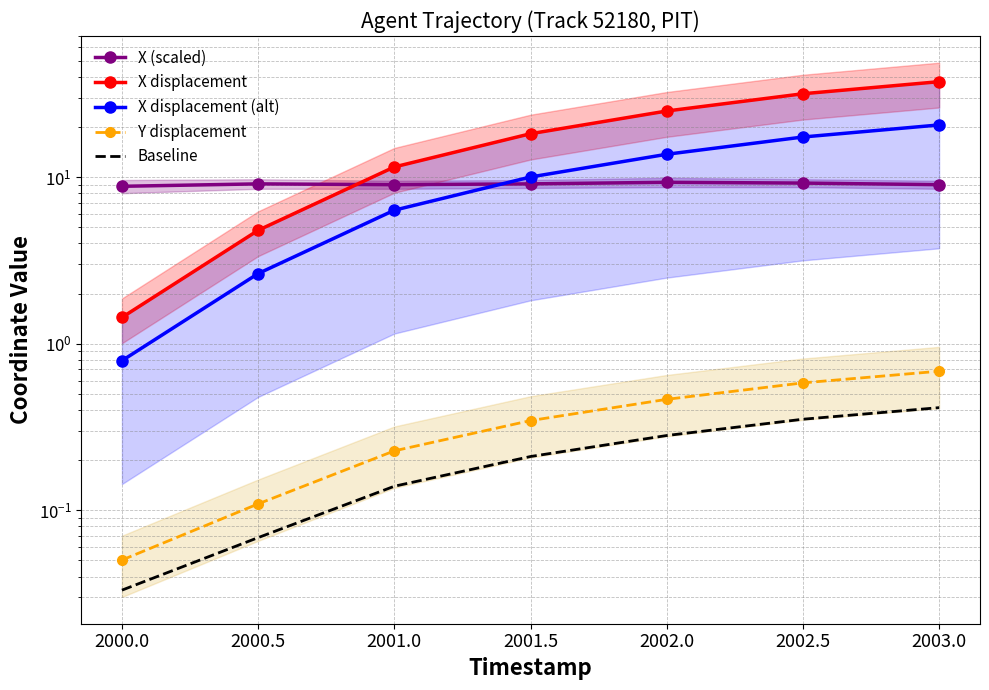

Read the Baseline value at 2003.0.

0.4